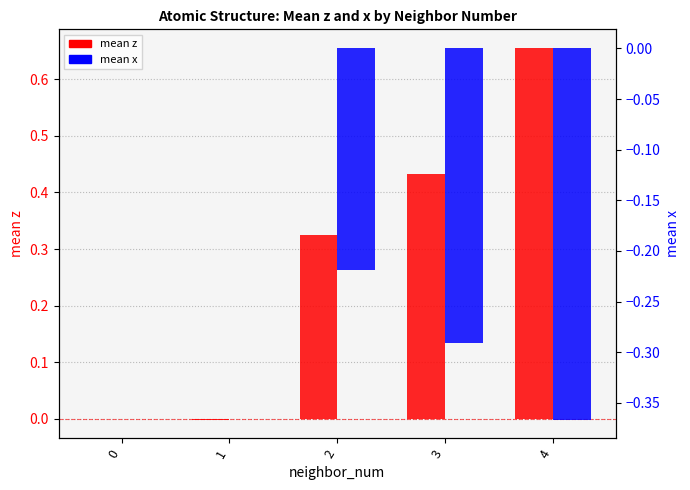

Is it true that mean x equals 0.0 at 1?

False